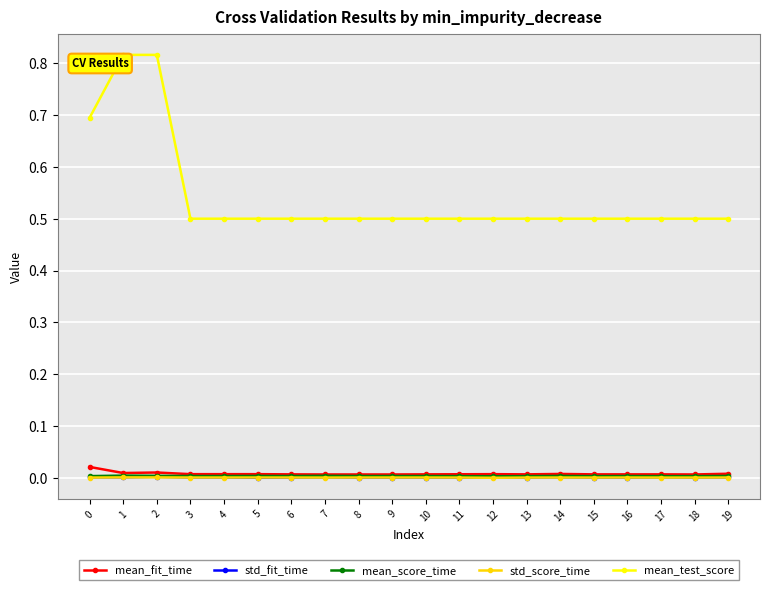

True or false: std_fit_time has more than 2 points higher than both neighbors.

True